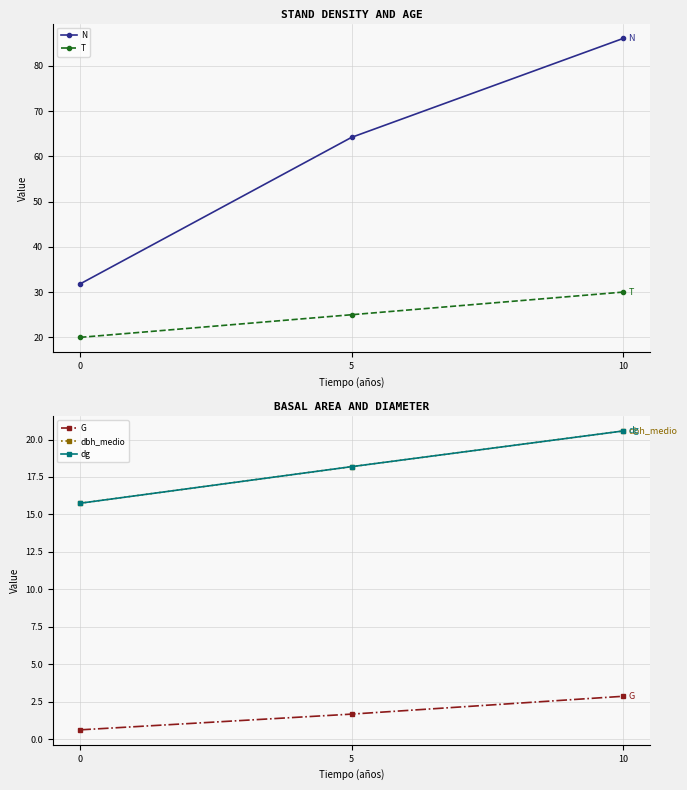

Which series has the largest total across all categories?

N